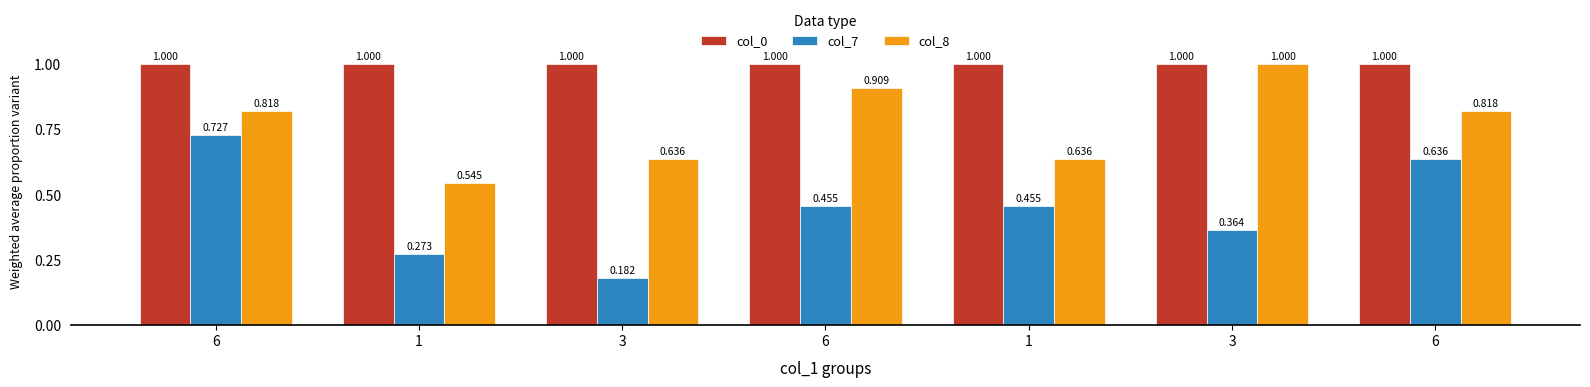

Reading left to right, what are all the values shown in this chart?

col_0: 1.0	1.0	1.0	1.0	1.0	1.0	1.0
col_7: 0.7	0.3	0.2	0.5	0.5	0.4	0.6
col_8: 0.8	0.5	0.6	0.9	0.6	1.0	0.8